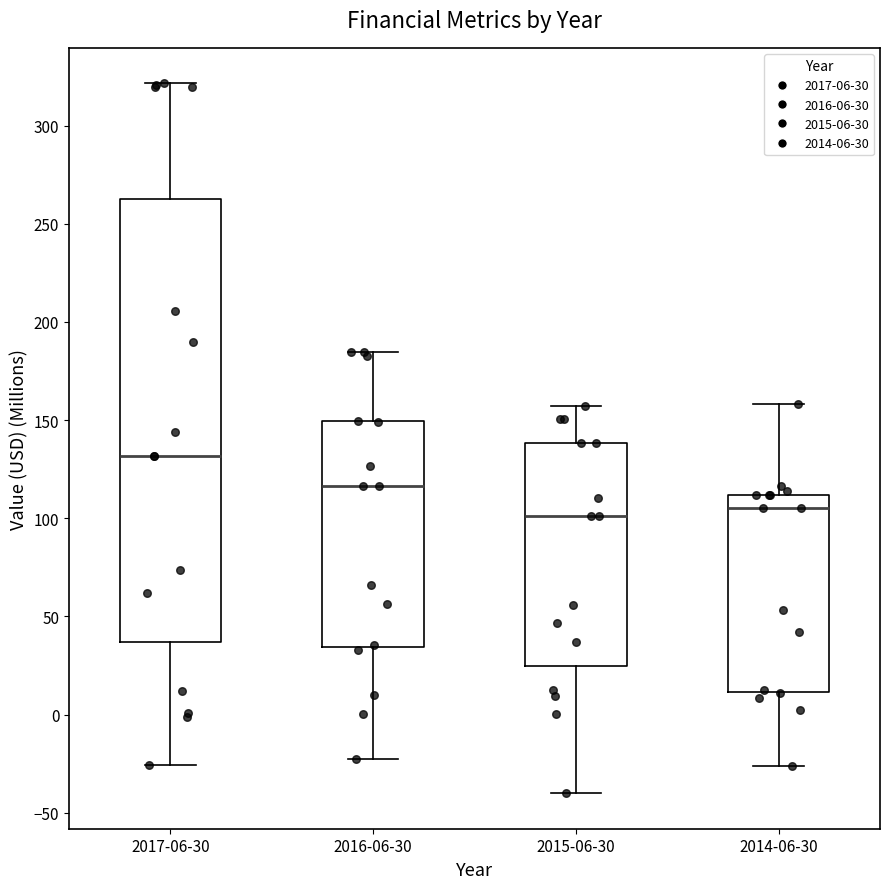

Where does the median line of the box for 2017-06-30 sit on the y-axis? The values are not printed on the chart, so give them approximately, as read against the axis.

130